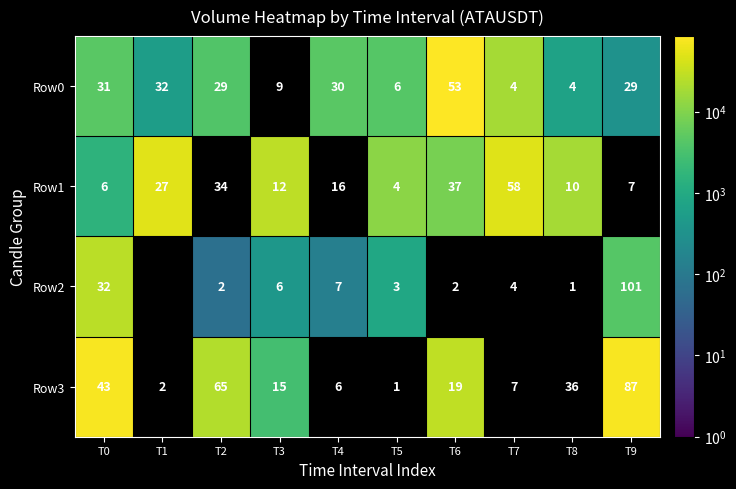

The Row0 series shows 6 at T5. True or false?

True